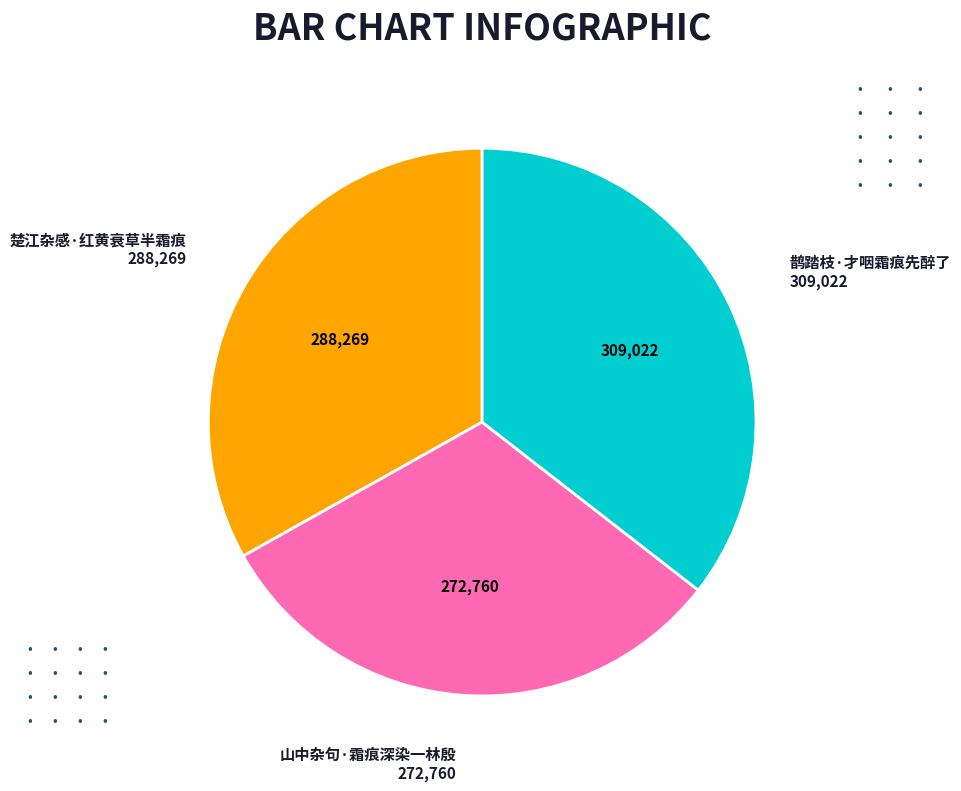

Is there any slice that represents more than half of the pie?

No